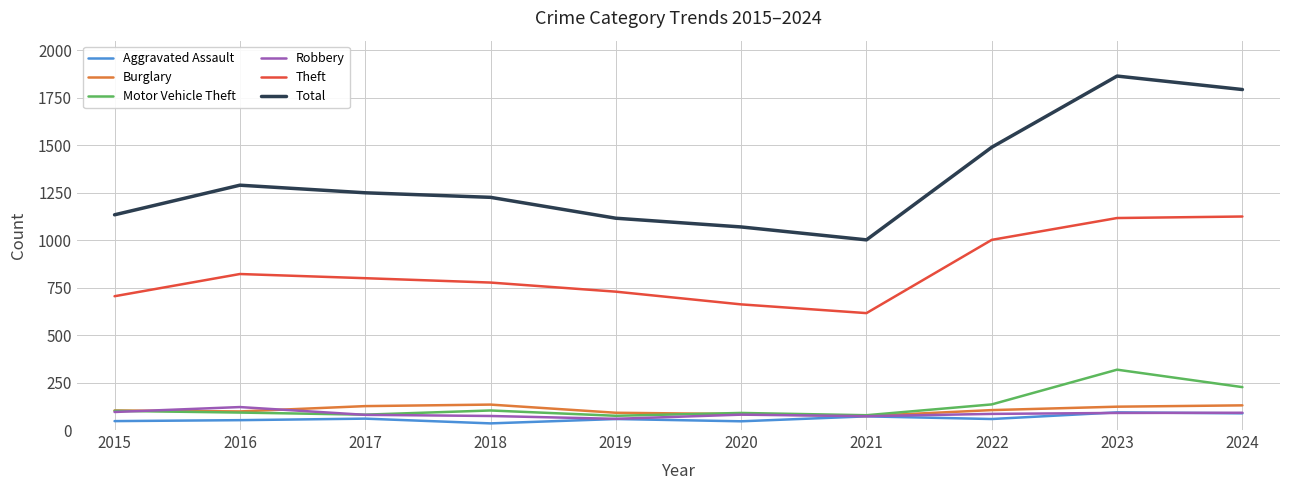

In Robbery, how many points are higher than both neighbors (excluding endpoints)?

2